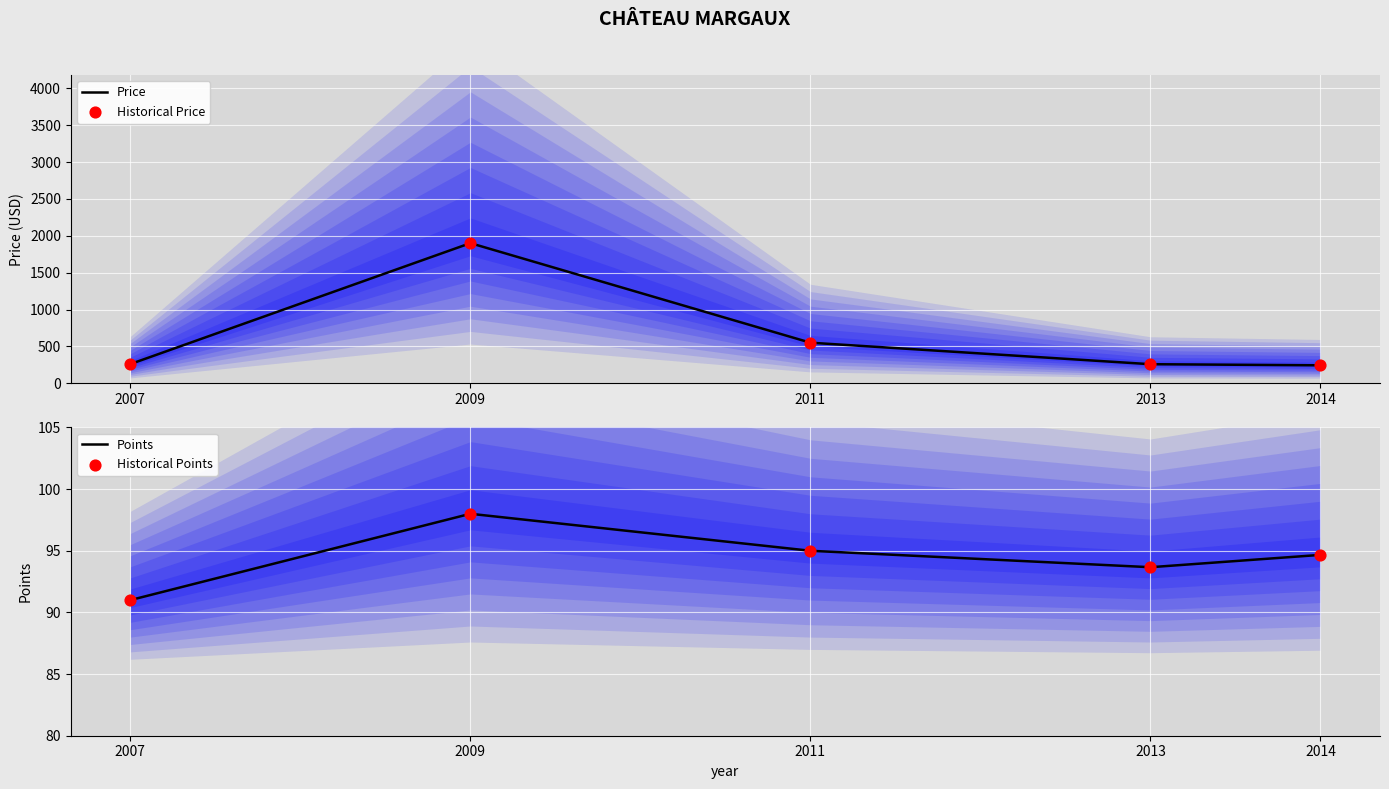

Which series contains the lowest Y value?

Points